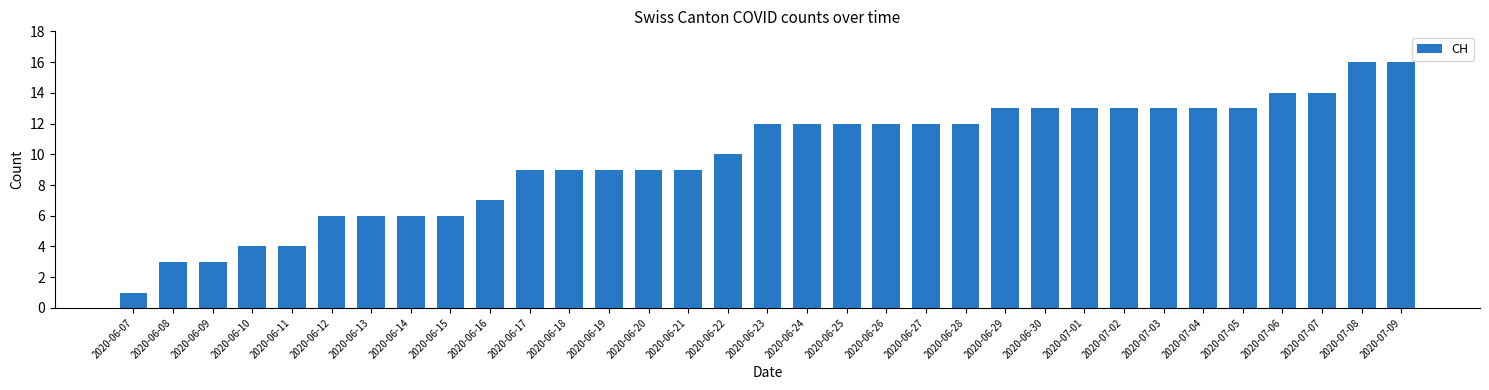

Which has a higher value, 2020-07-06 or 2020-06-16?

2020-07-06